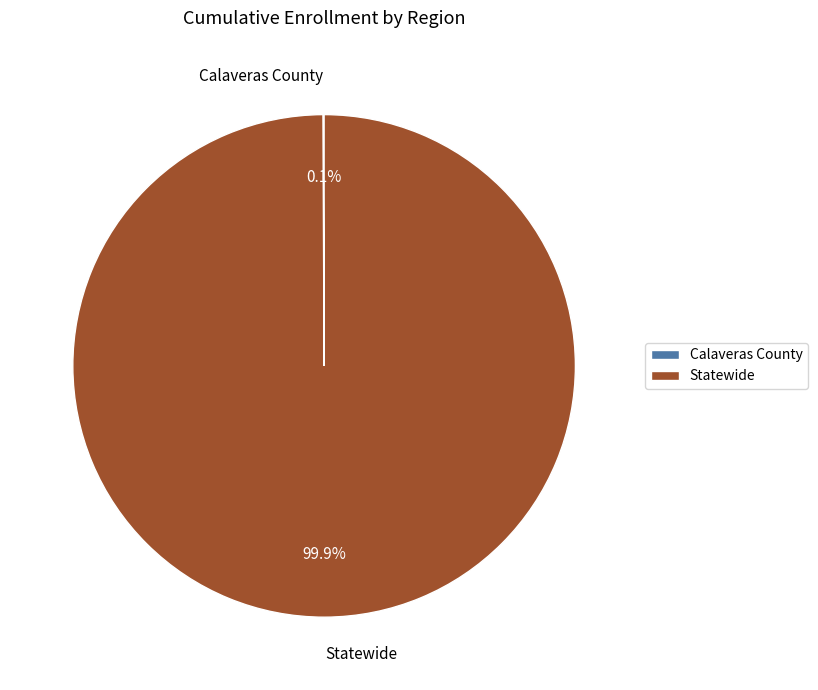

Is there any slice that represents more than half of the pie?

Yes